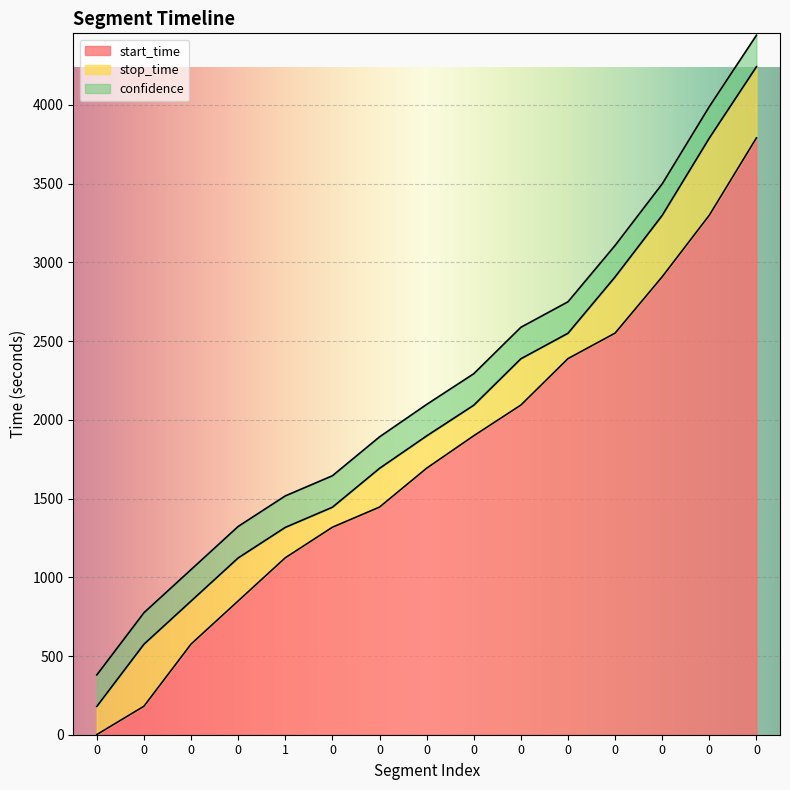

What are all the series names shown in the legend?

start_time, stop_time, confidence